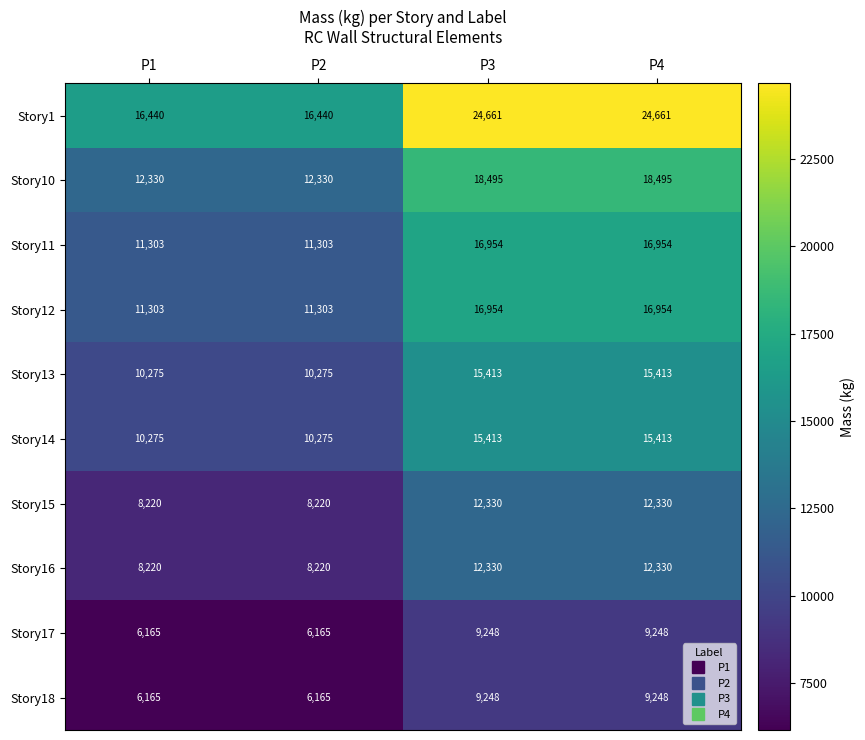

The Story14 series shows 27346 at P4. True or false?

False